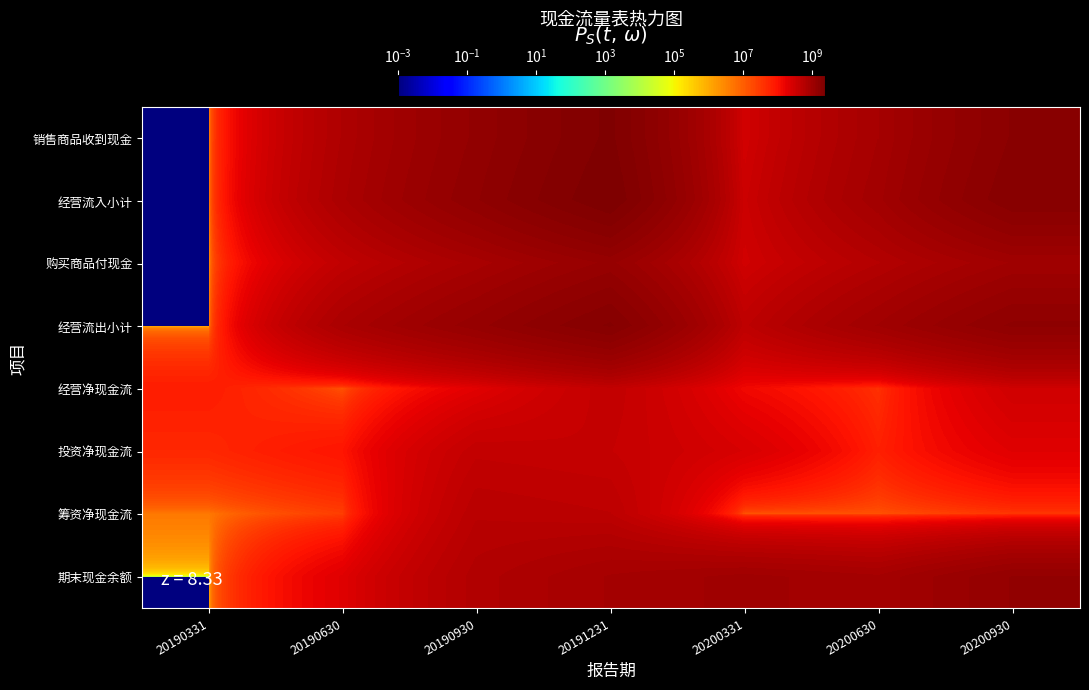

List the series in order of their peak value, highest first.

经营流入小计, 销售商品收到现金, 经营流出小计, 期末现金余额, 购买商品付现金, 筹资净现金流, 经营净现金流, 投资净现金流